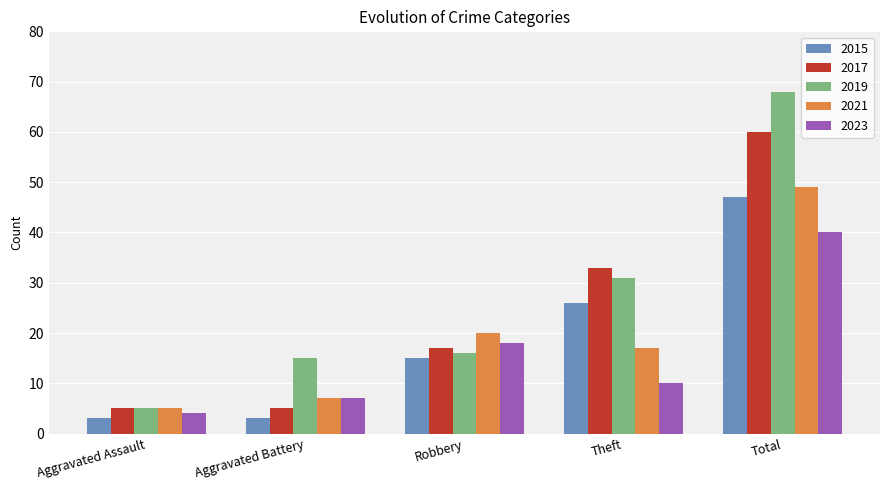

How many data points in 2019 are less than 16?

2